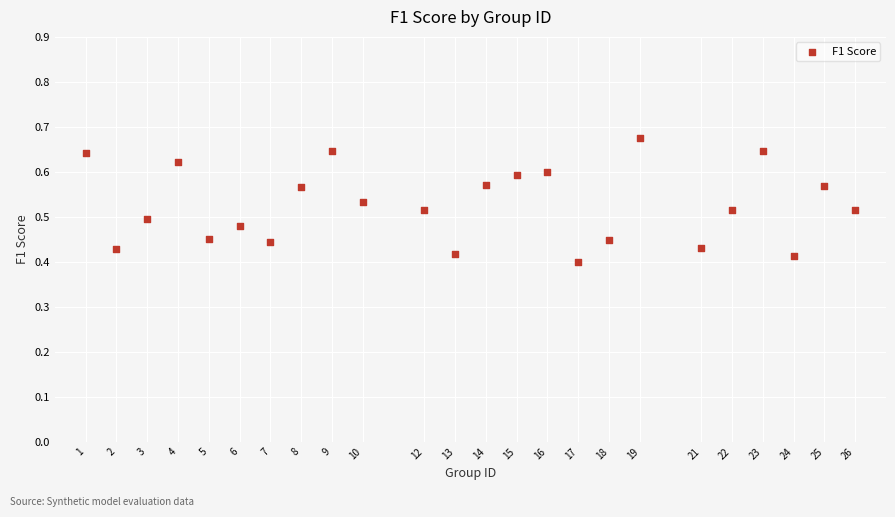

What is the range of X values (max minus min)?

25.0